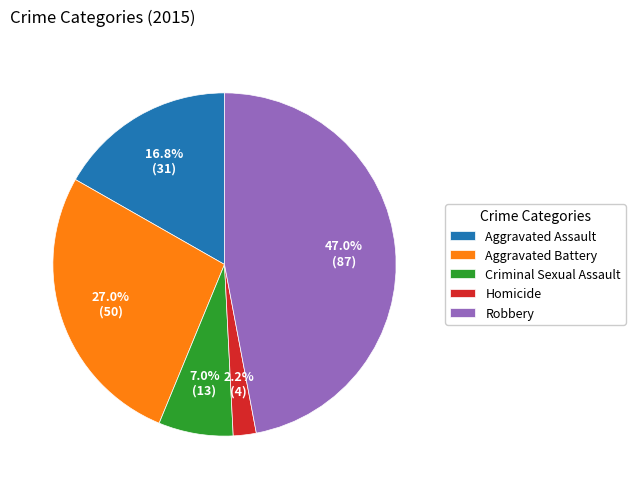

Count the number of slices in the pie.

5